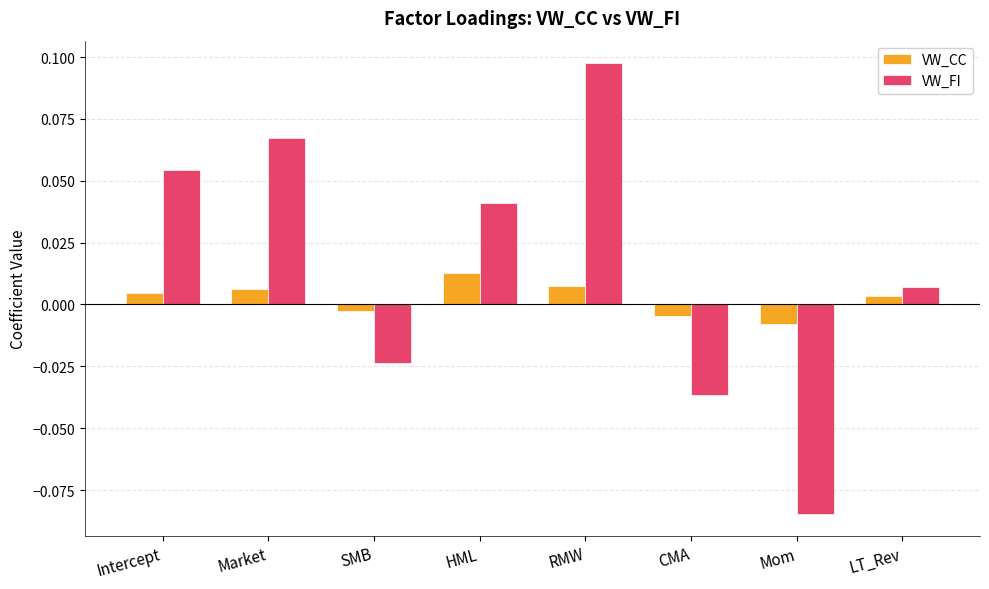

At how many categories does at least one series exceed 0?

5